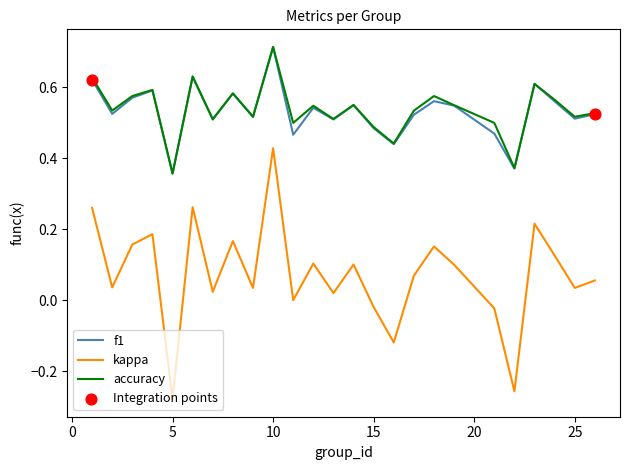

Which series has the largest range (max minus min)?

kappa